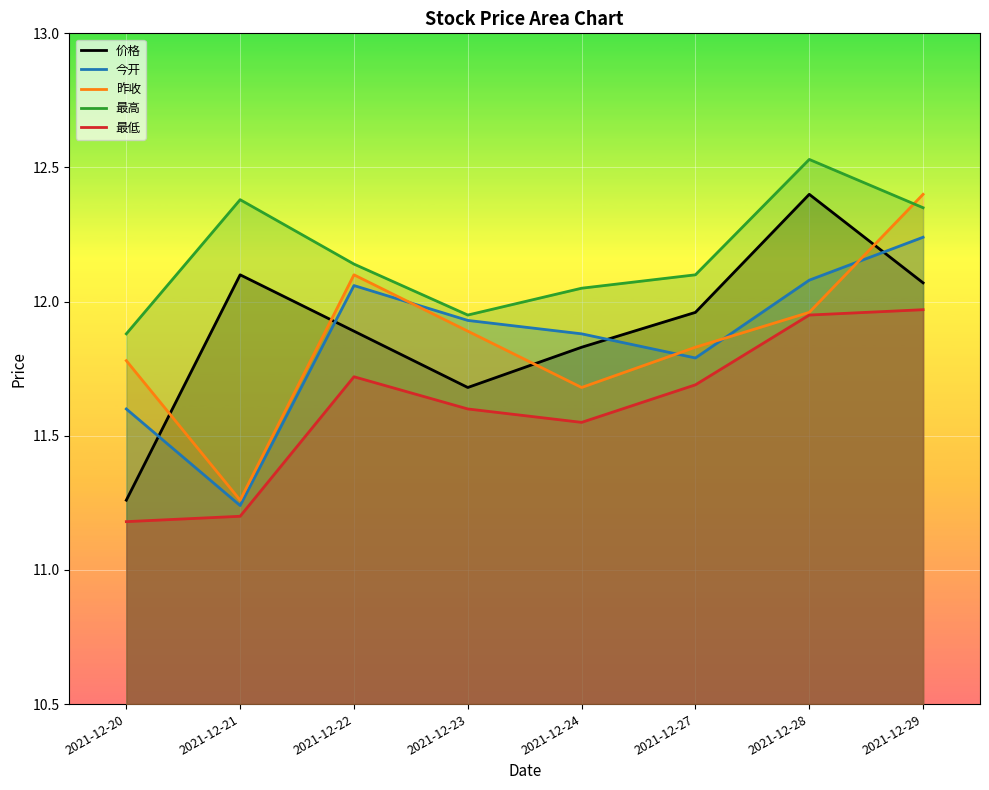

Which series changed the most between 2021-12-20 and 2021-12-28?

价格